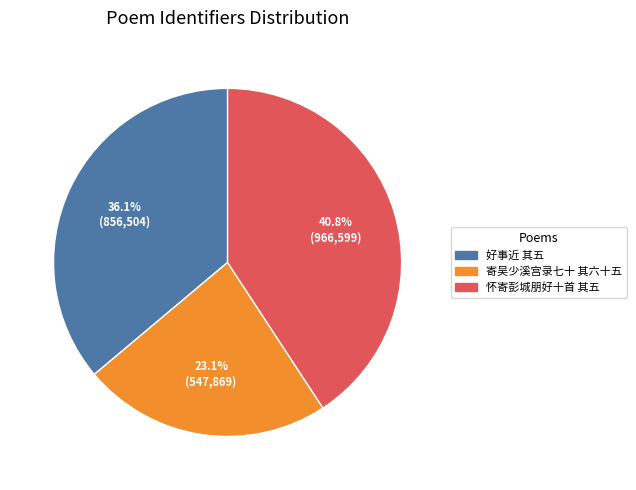

Does any single category account for the majority?

No